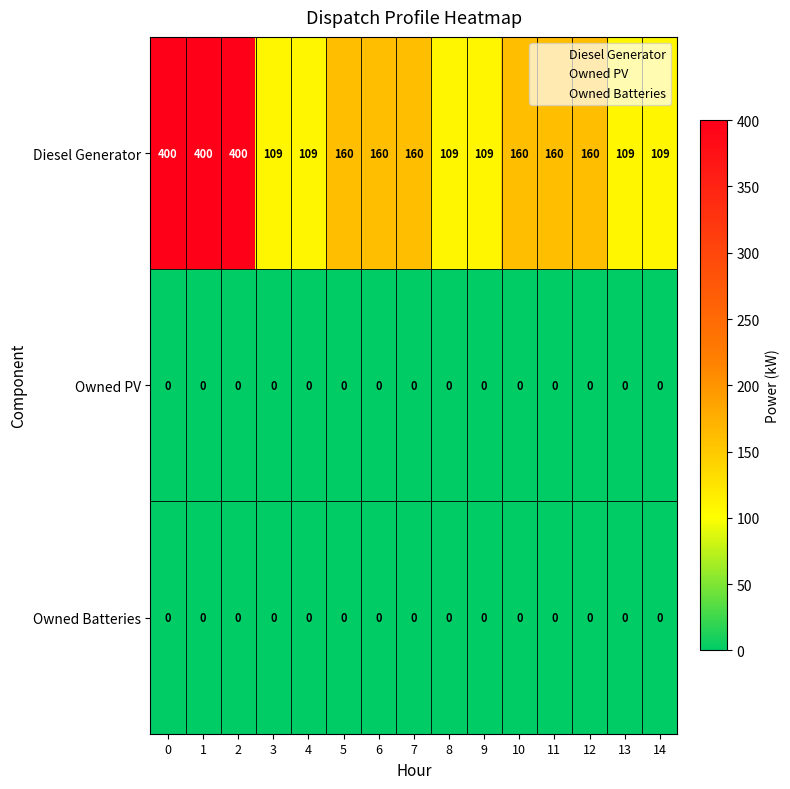

Is the value of Owned PV at 4 greater than the value of Diesel Generator at 9?

No